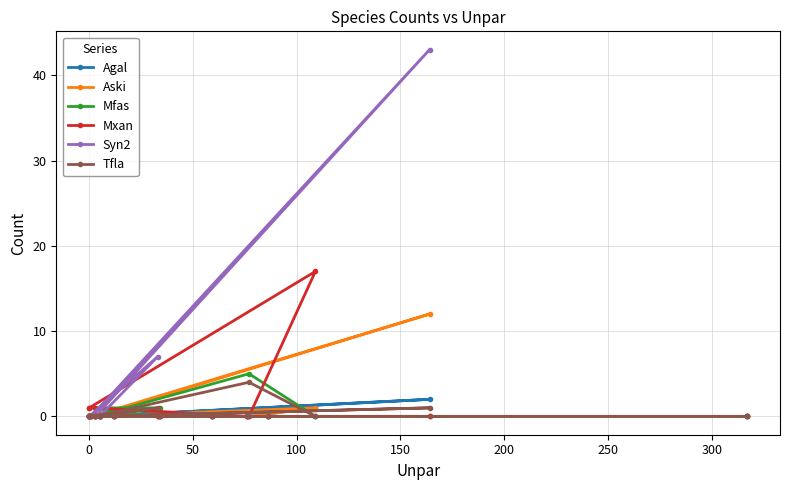

Is the value of Aski at −50 greater than the value of Mfas at 14?

No